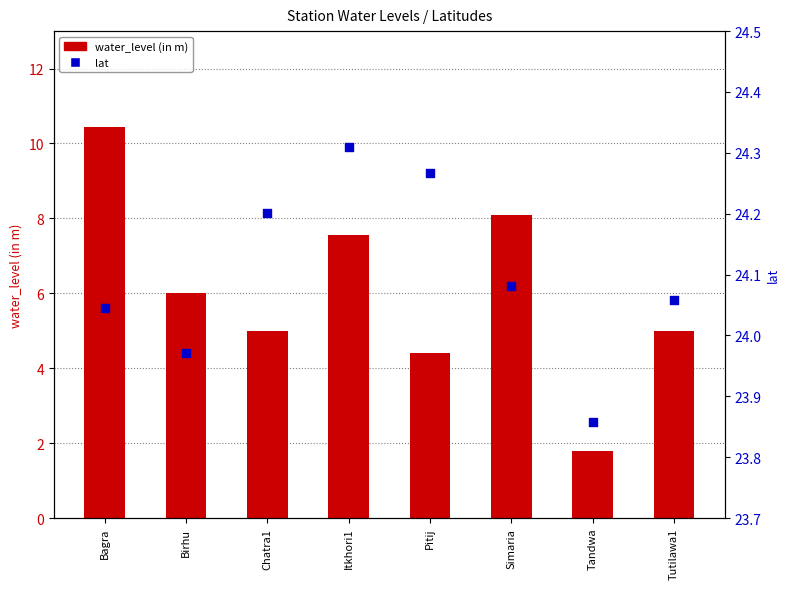

Which series has the largest total across all categories?

lat